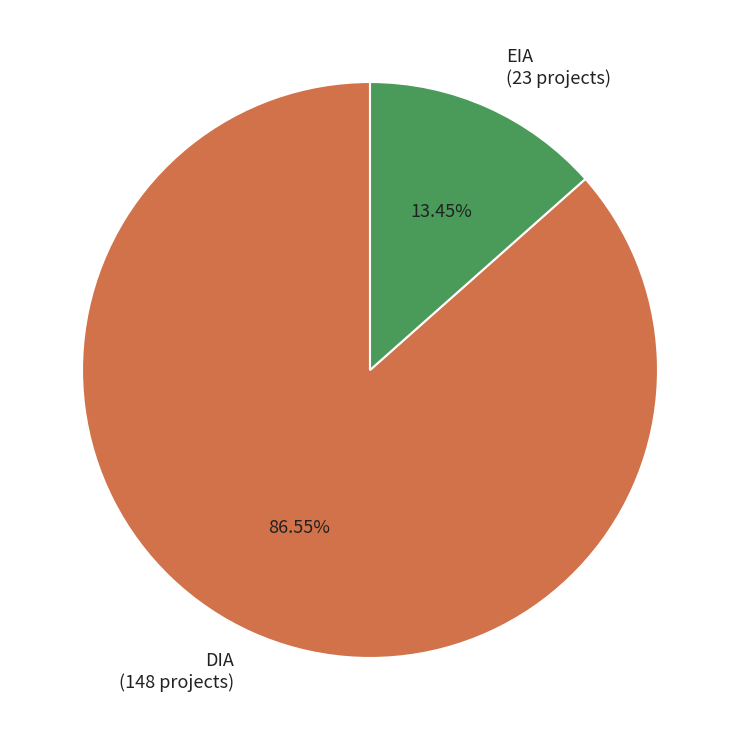

To the nearest percent, what portion does EIA represent?

13%